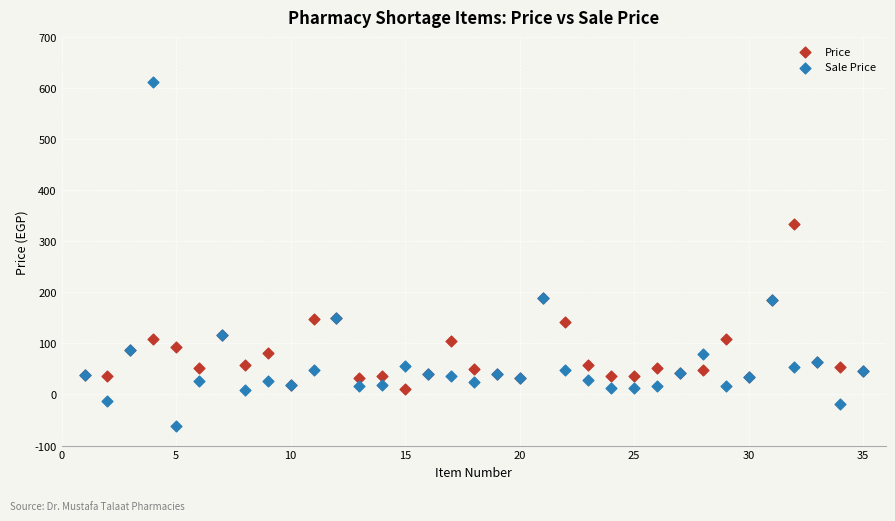

In the Sale Price series, what Y value is closest to 274?

188.0